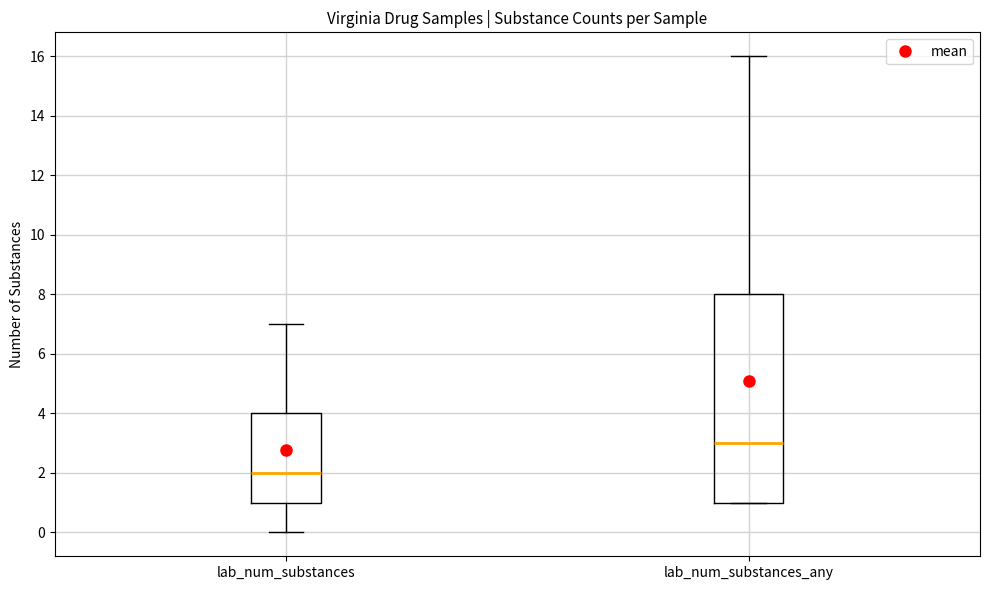

Where is the upper edge of the box for lab_num_substances_any on the y-axis? The values are not printed on the chart, so give them approximately, as read against the axis.

8